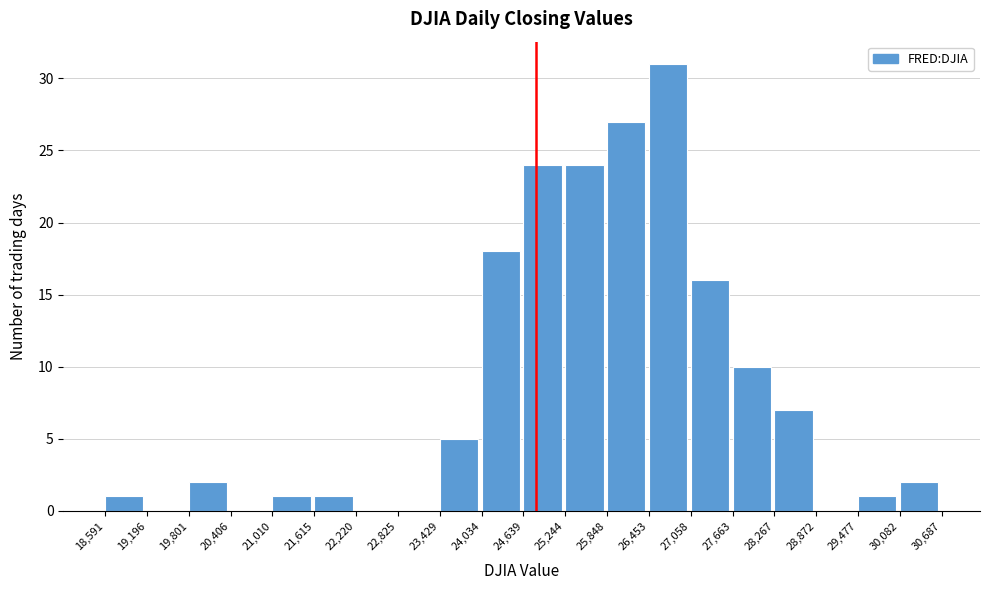

What is the height of the bar covering 27,058 to 27,663 on the x-axis? The values are not printed on the chart, so give them approximately, as read against the axis.

16